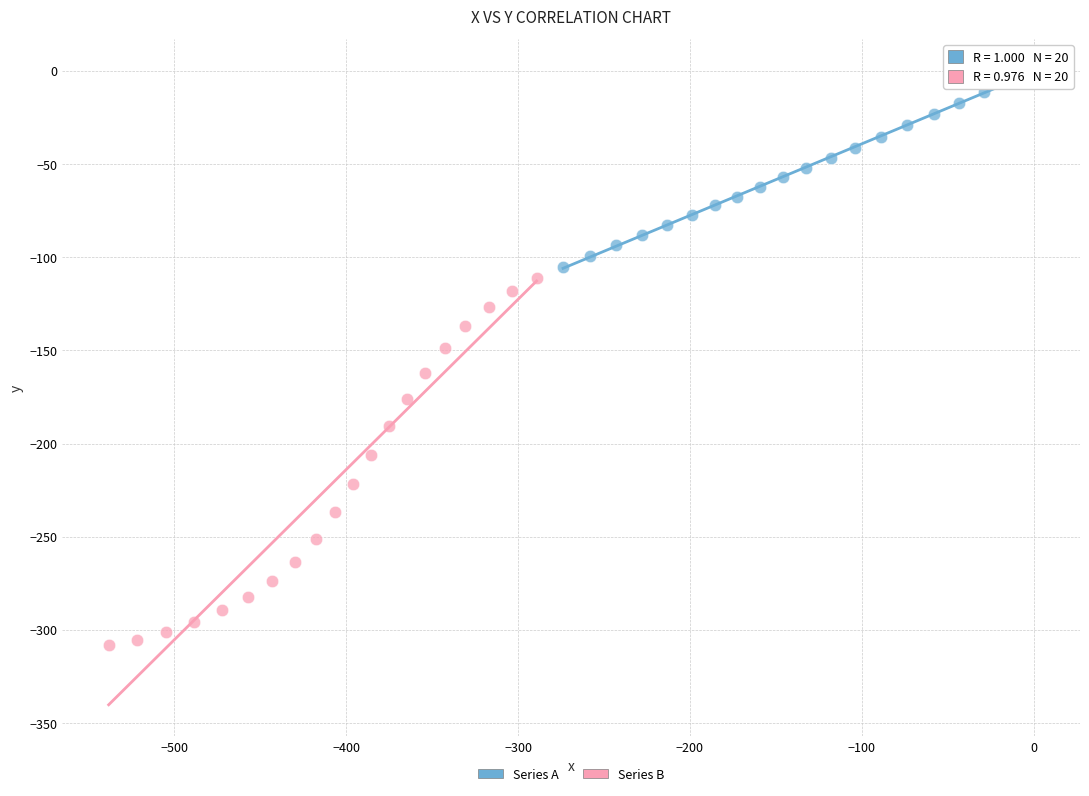

What are all the series names shown in the legend?

Series A, Series B